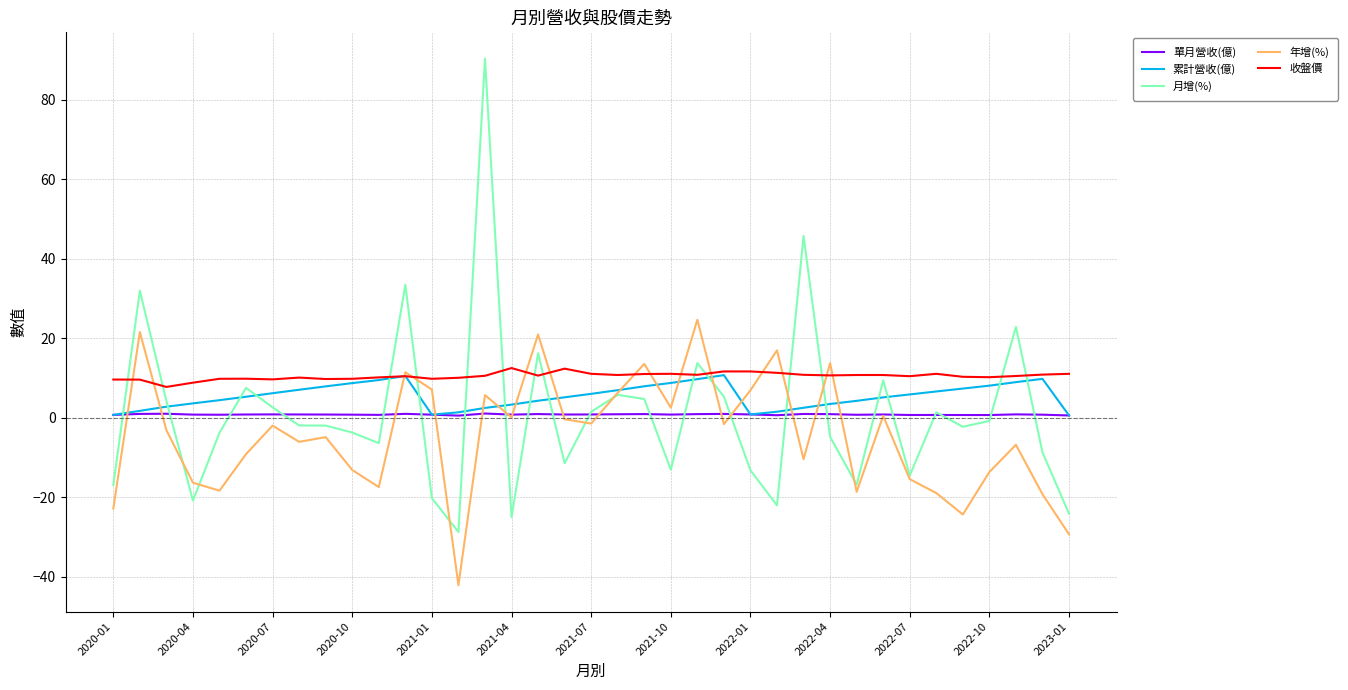

Which series has the widest spread of values?

月增(%)